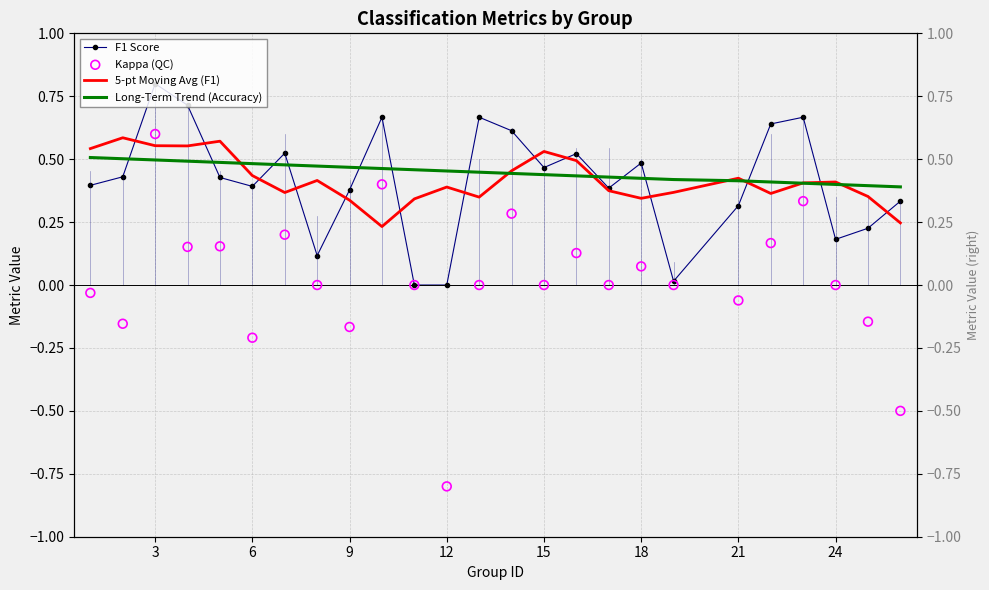

Is the value of F1 Score at 24 greater than the value of Kappa (QC) at 15?

Yes